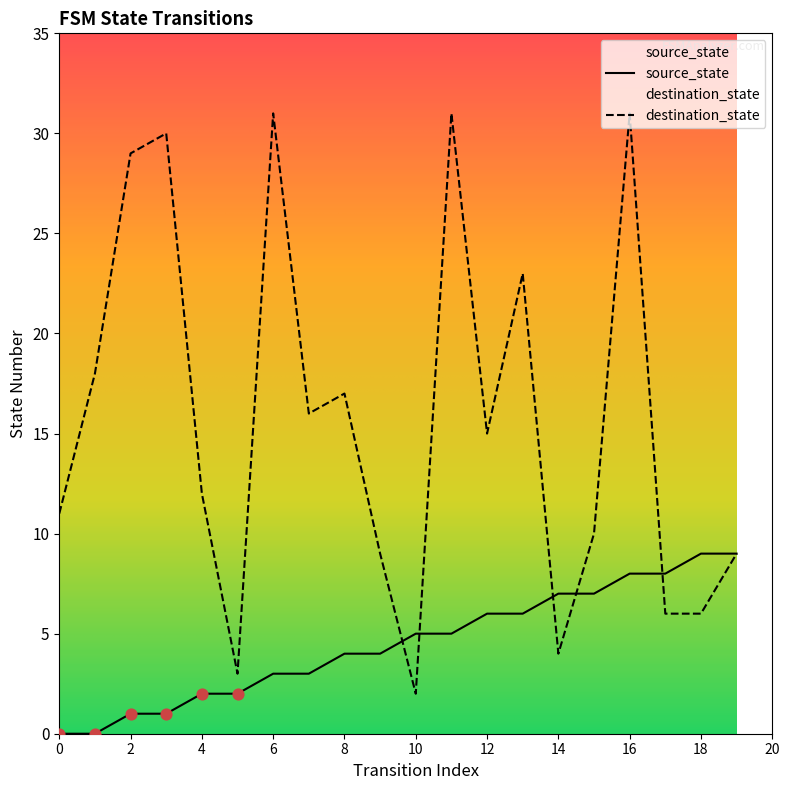

Which series contains the lowest Y value?

source_state